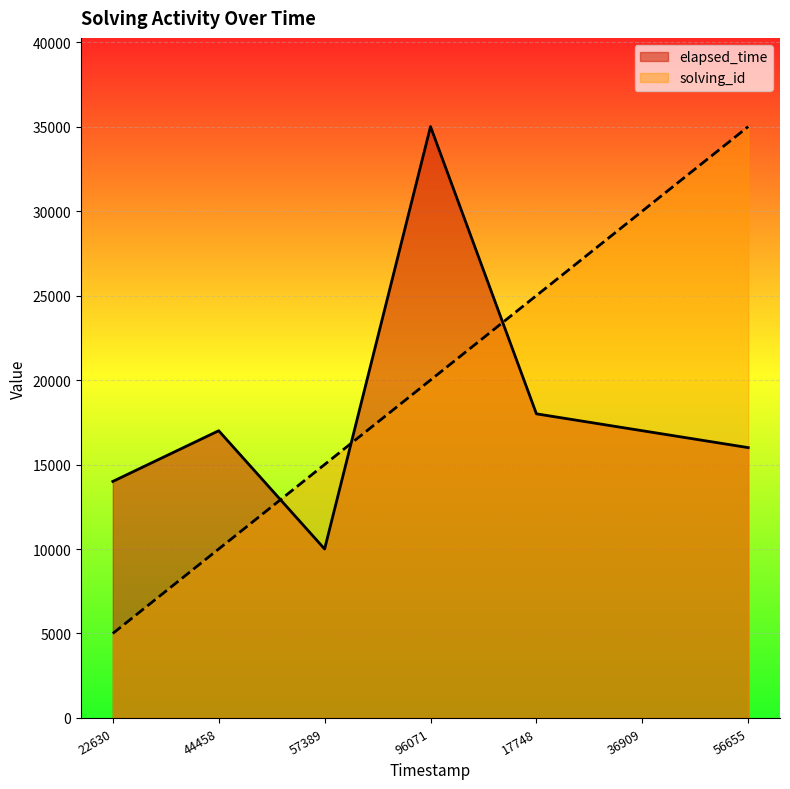

Which series has the largest range (max minus min)?

solving_id